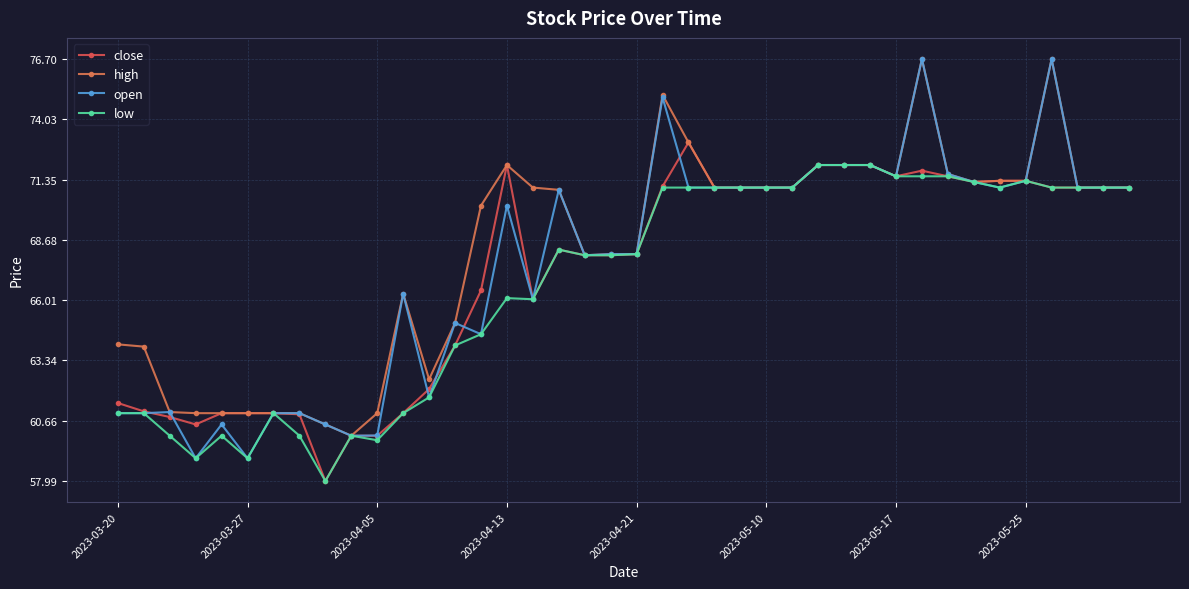

At which label does close first exceed 71?

2023-04-13